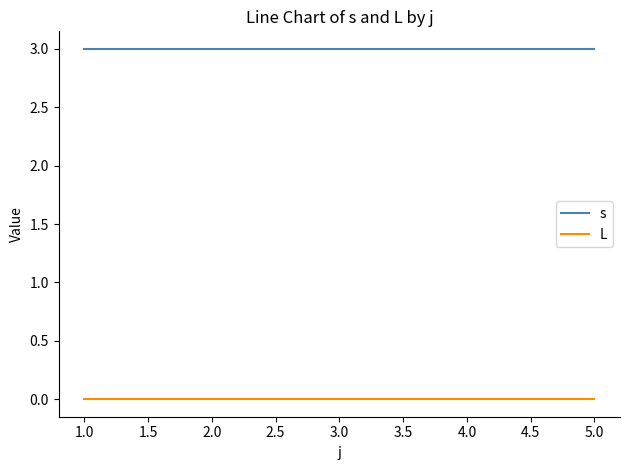

Rank the series by their maximum value, from lowest to highest.

L, s